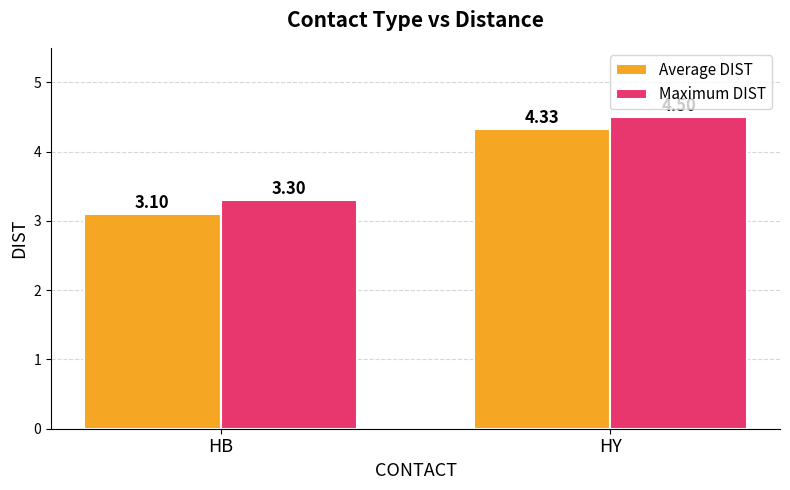

Where does the Average DIST series first go above 4?

HY